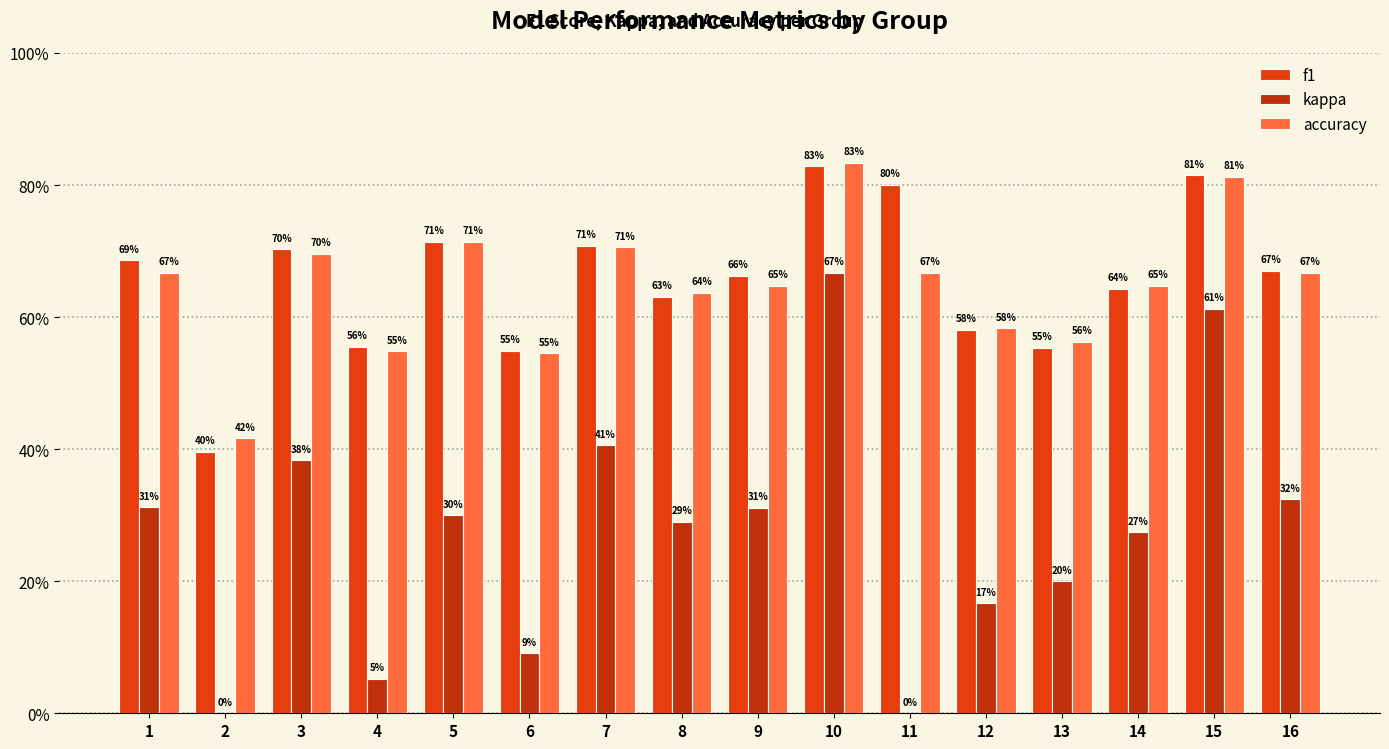

The value of kappa at 4 is 0.1. True or false?

False